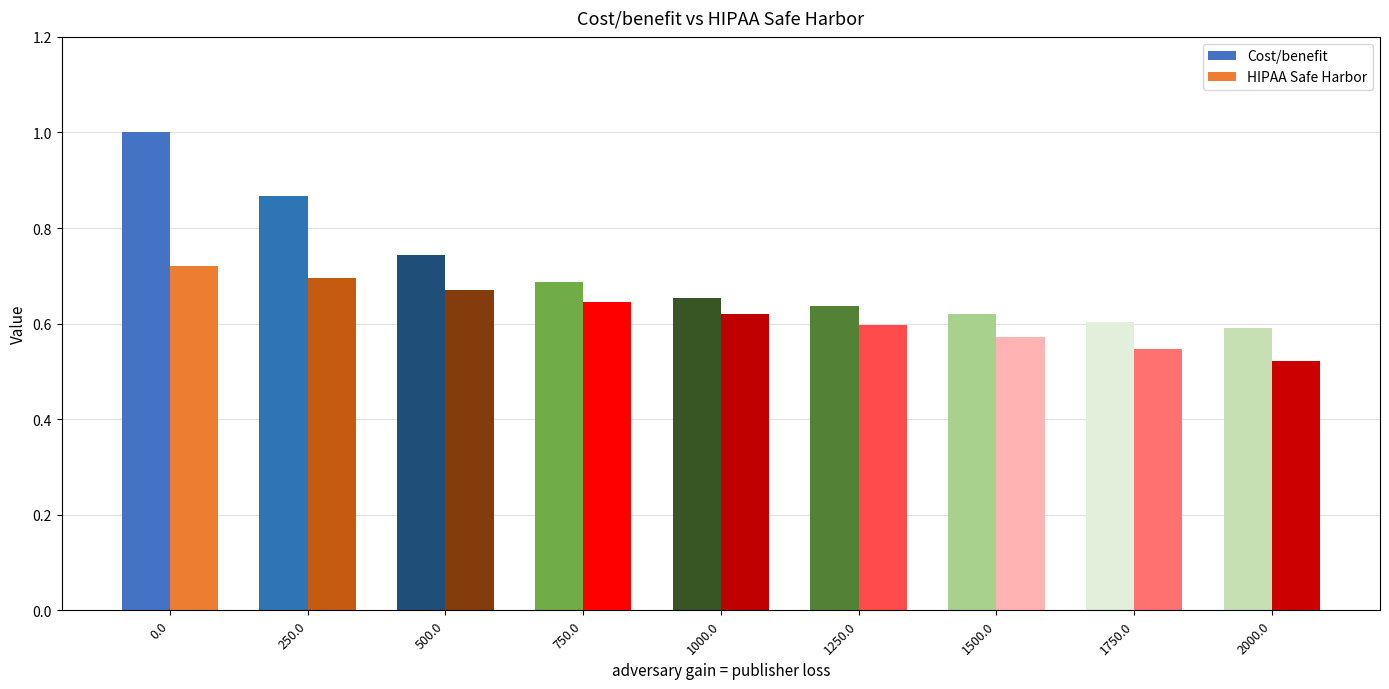

What is the label of the 2nd bar from the right?

1750.0